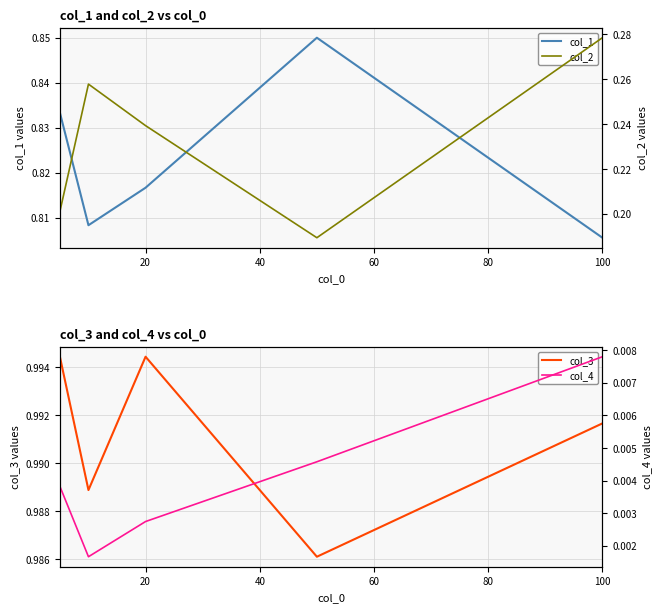

True or false: col_3 has more than 1 interior local peaks.

False